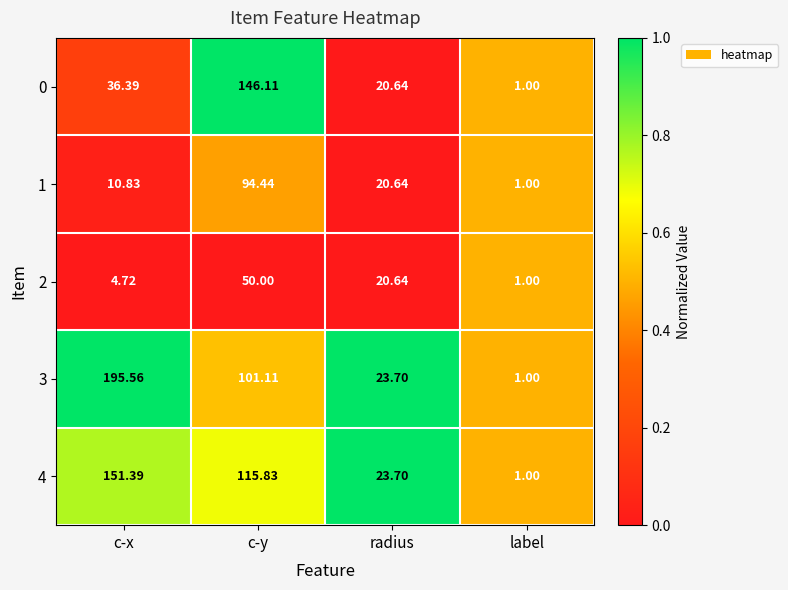

Which series has the largest range (max minus min)?

3